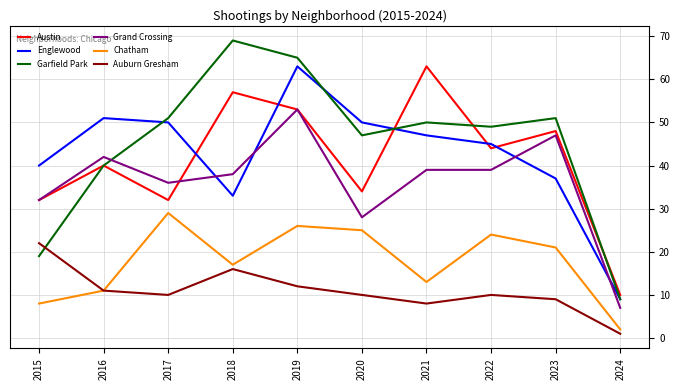

At which label does Chatham first exceed 21?

2017